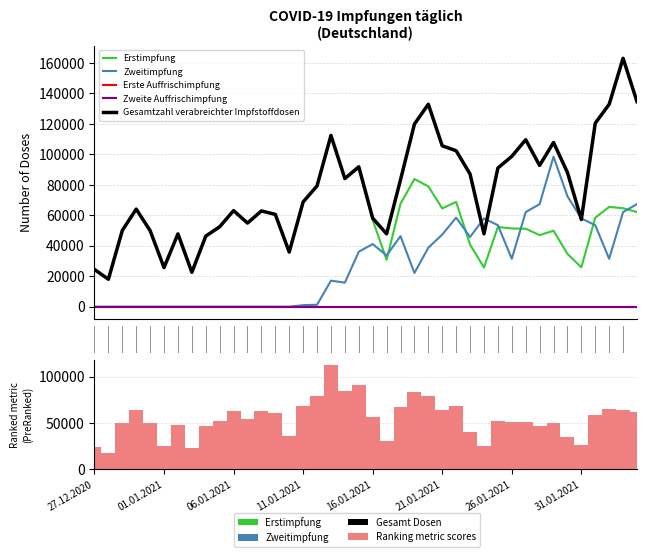

Which category has the highest value in the Gesamtzahl verabreichter Impfstoffdosen series?

38